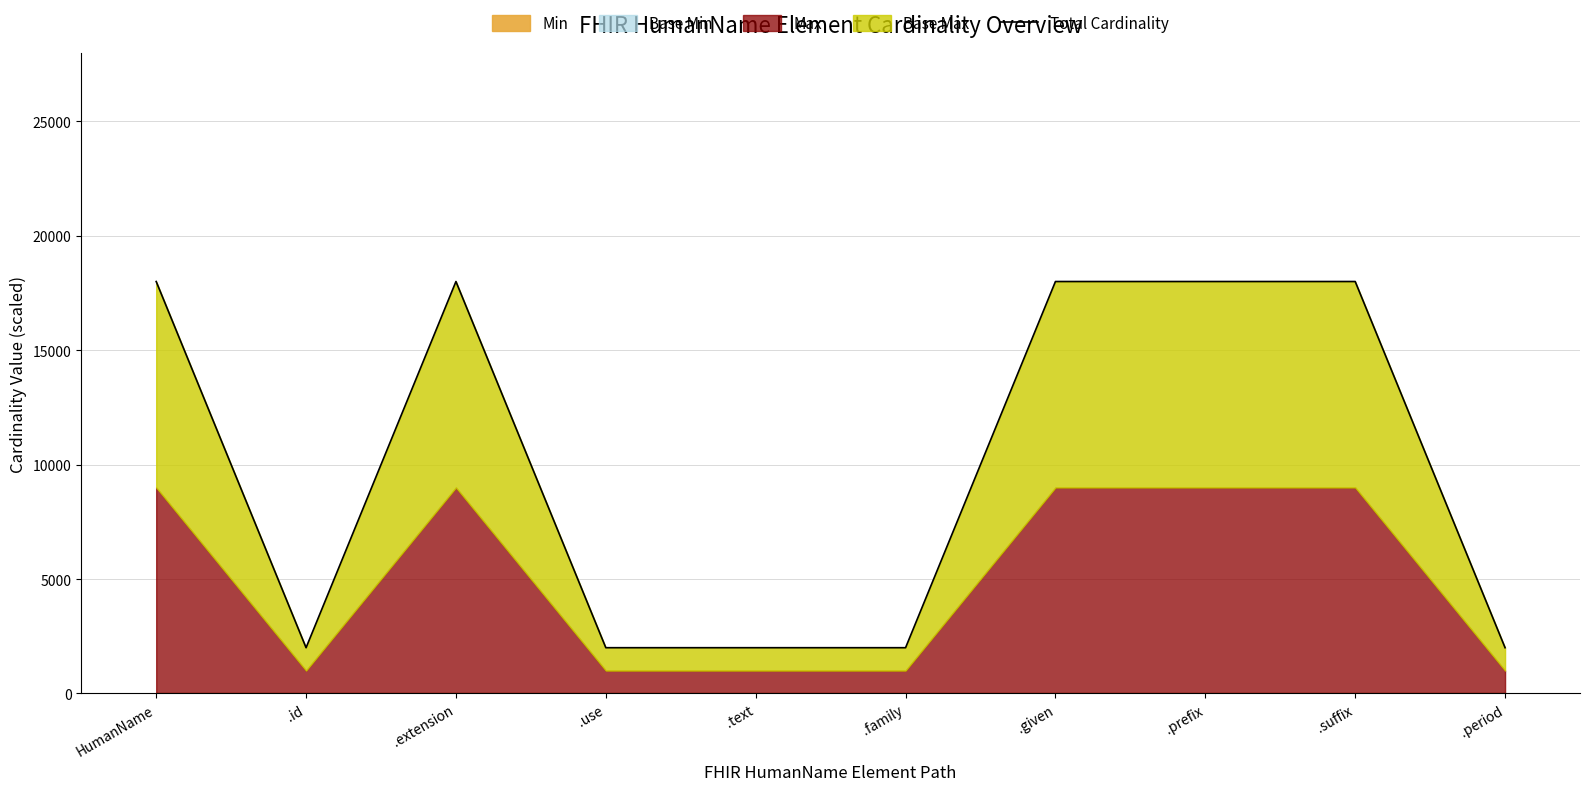

List the labels in order of value, largest first.

HumanName, .extension, .given, .prefix, .suffix, .id, .use, .text, .family, .period